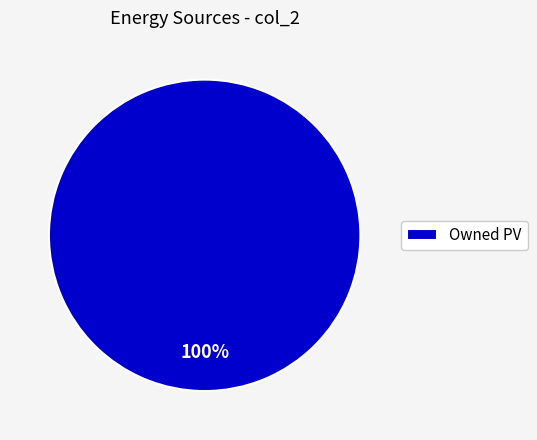

To the nearest percent, what portion does Owned PV represent?

100%